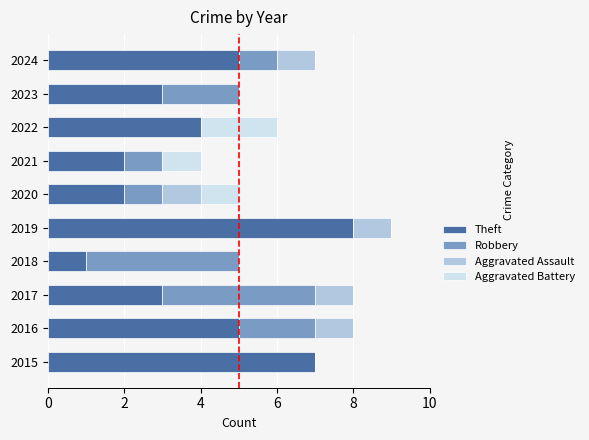

Is it true that Theft equals 5 at 2016?

True